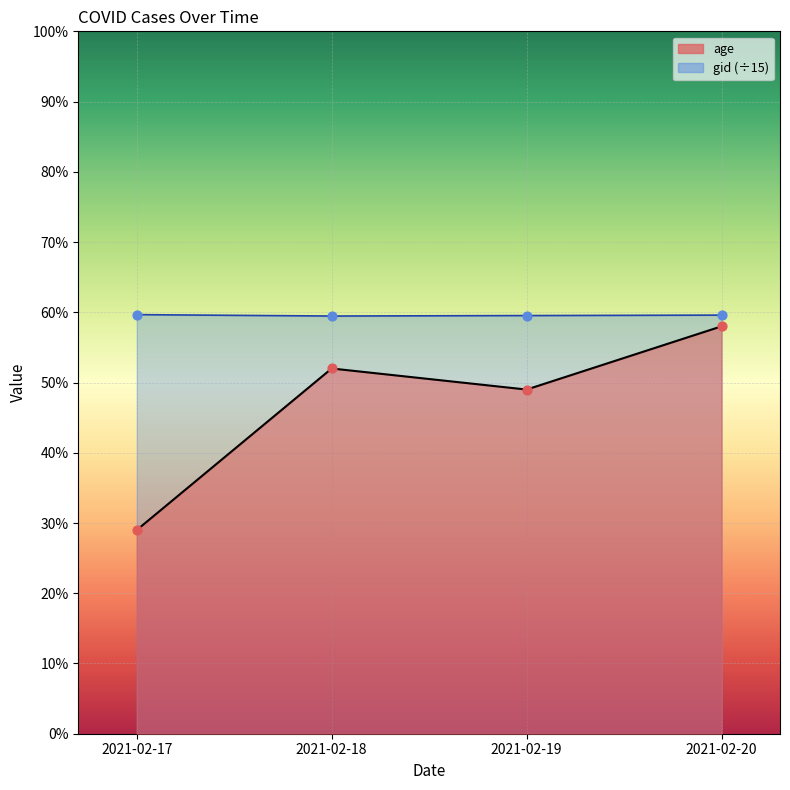

Which series reaches the maximum Y coordinate?

gid